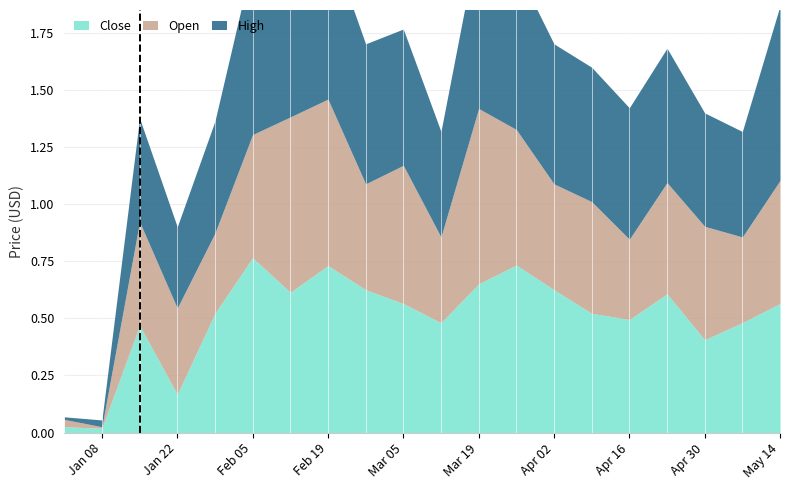

Which series ends up on top after the final intersection of Close and Open?

Close